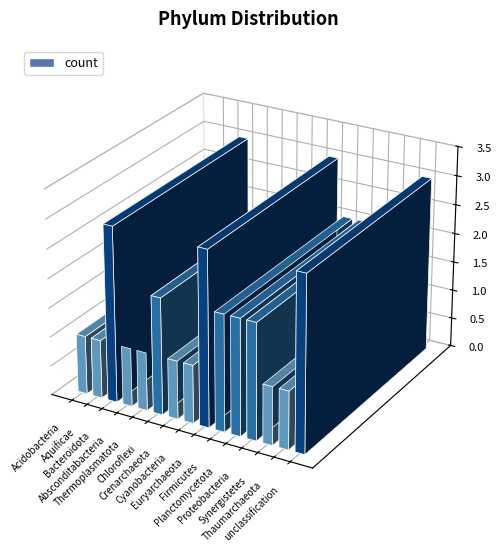

Reading left to right, list all the values displayed in this chart.

Acidobacteria=1	Aquificae=1	Bacteroidota=3	Absconditabacteria=1	Thermoplasmatota=1	Chloroflexi=2	Crenarchaeota=1	Cyanobacteria=1	Euryarchaeota=3	Firmicutes=2	Planctomycetota=2	Proteobacteria=2	Synergistetes=1	Thaumarchaeota=1	unclassification=3